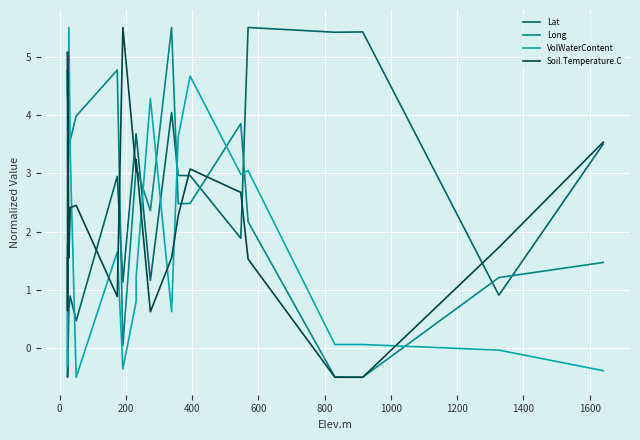

True or false: VolWaterContent has more than 2 points higher than both neighbors.

True